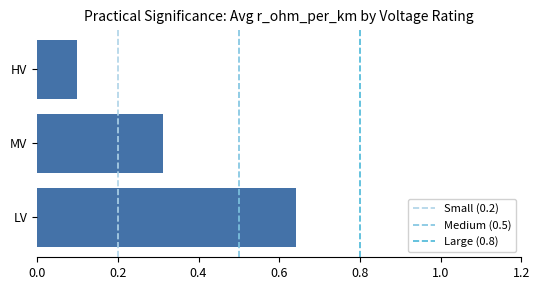

List the labels in order of value, smallest first.

HV, MV, LV